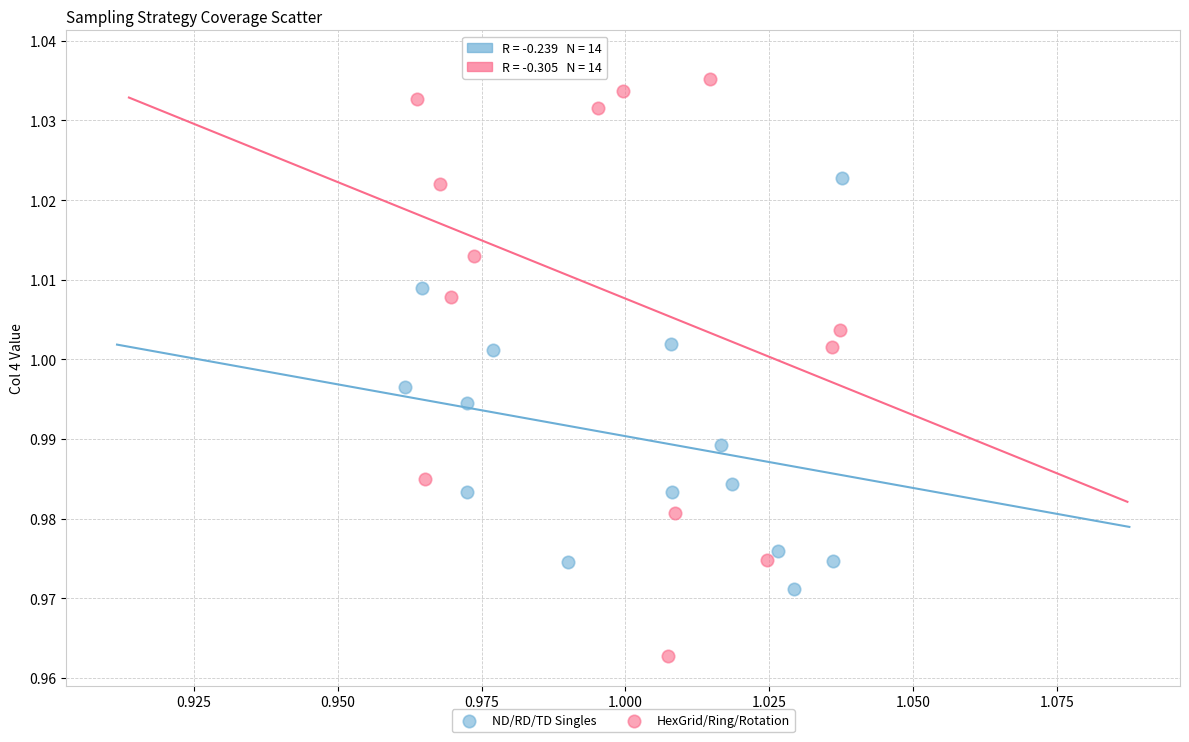

Which series reaches the maximum Y coordinate?

HexGrid/Ring/Rotation